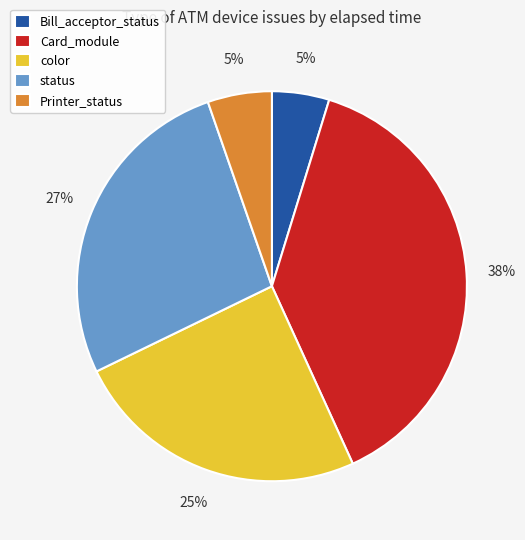

To the nearest percent, what portion does Card_module represent?

38%